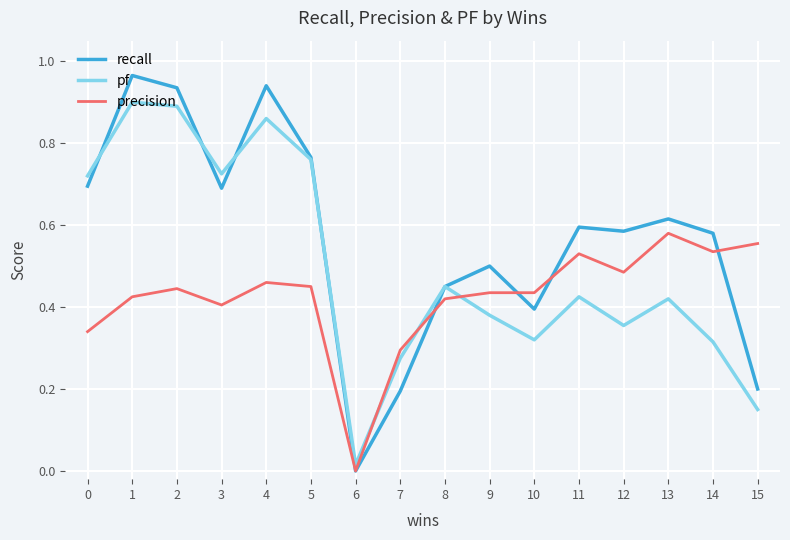

True or false: precision has a value of 0.7 at 9.

False